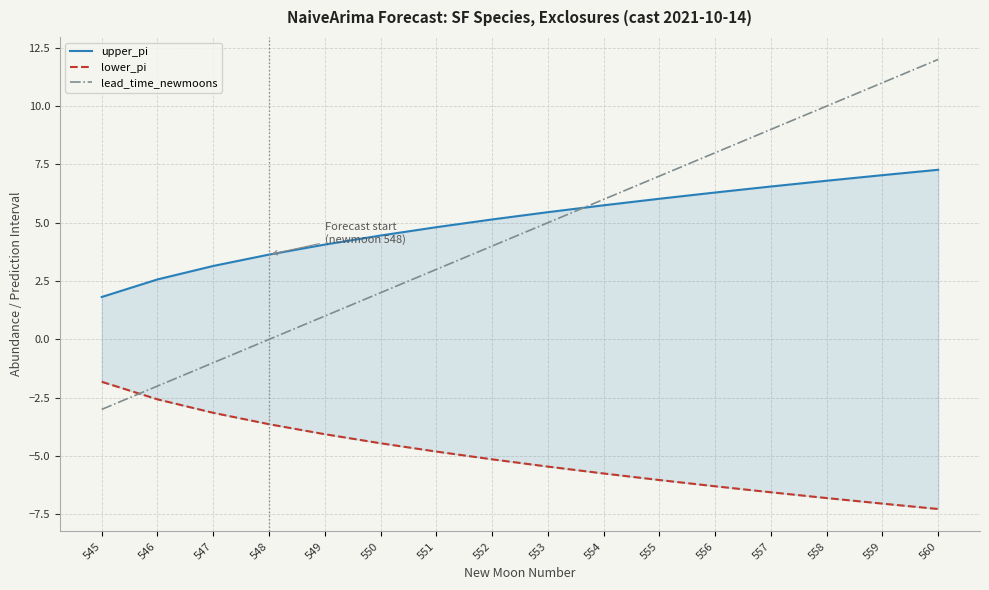

Where is lower_pi nearest to the value -4?

549